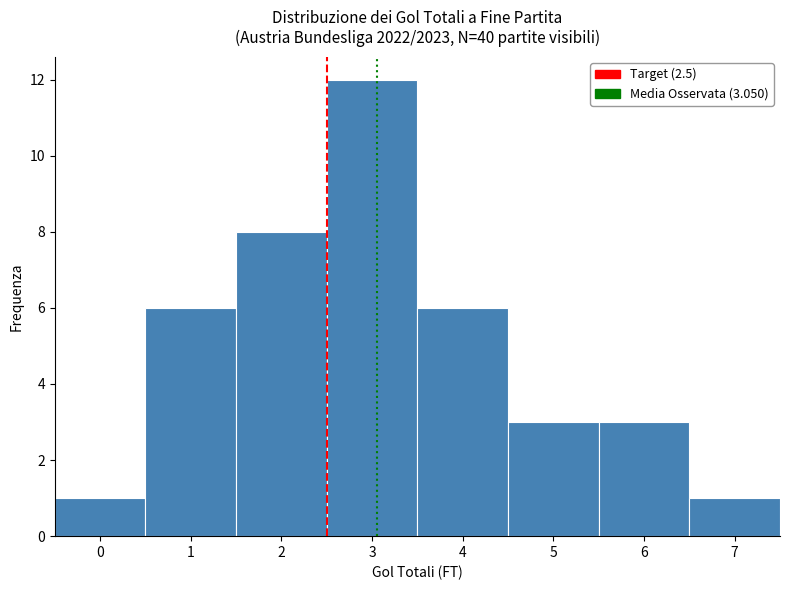

Which range on the x-axis has the tallest bar?

2.5 to 3.5